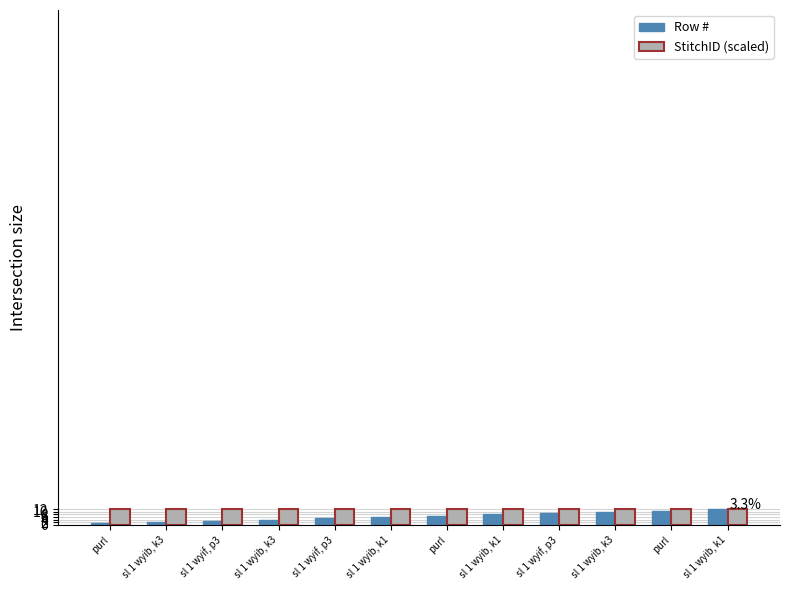

What is the minimum value for StitchID (scaled)?

12